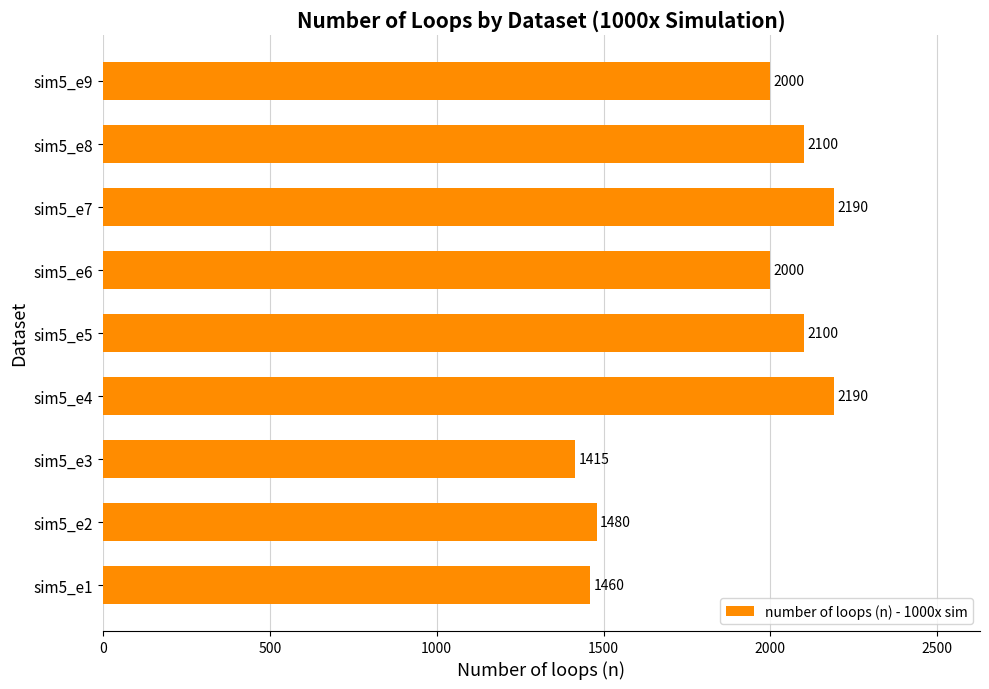

What is the difference between the maximum and minimum values?

775